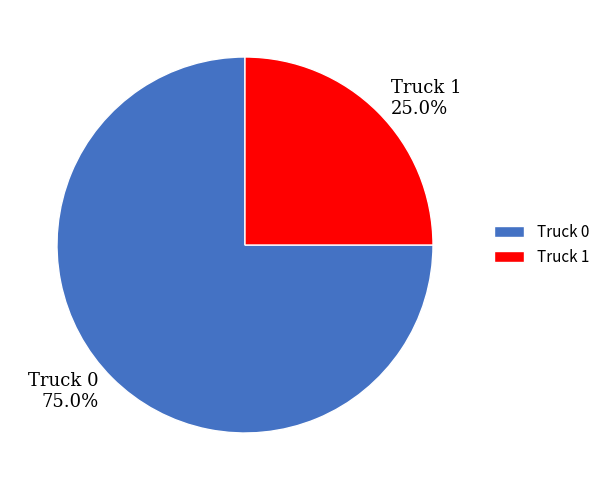

Combined, do Truck 0 and Truck 1 account for over 50%?

Yes